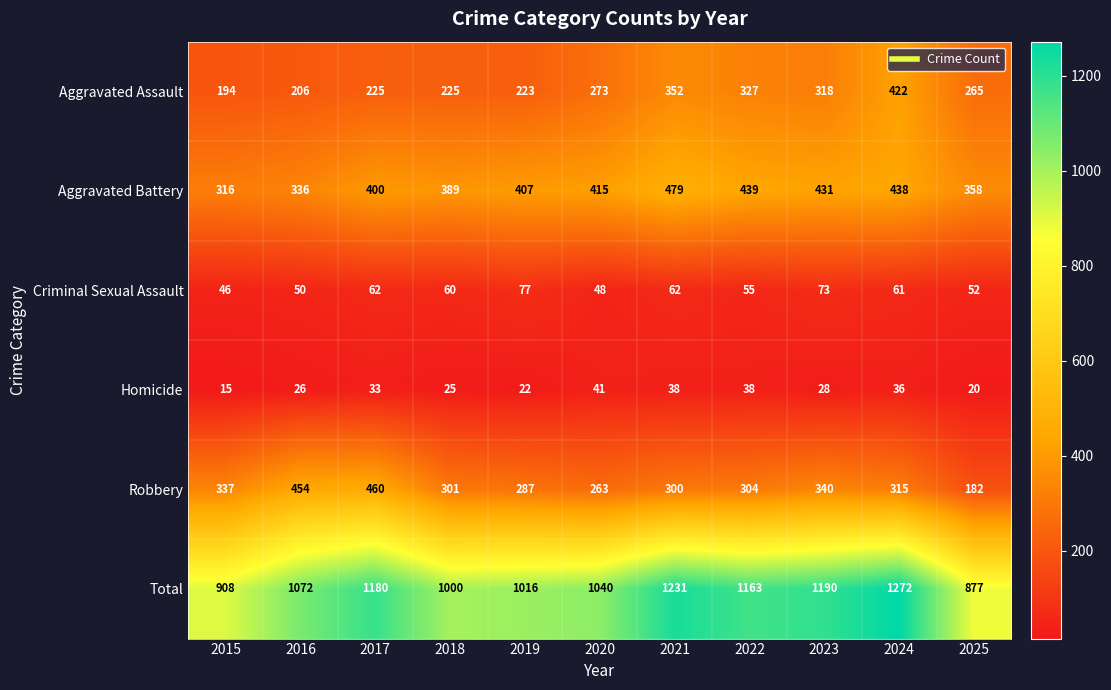

What is the average value of the Aggravated Battery series?

401